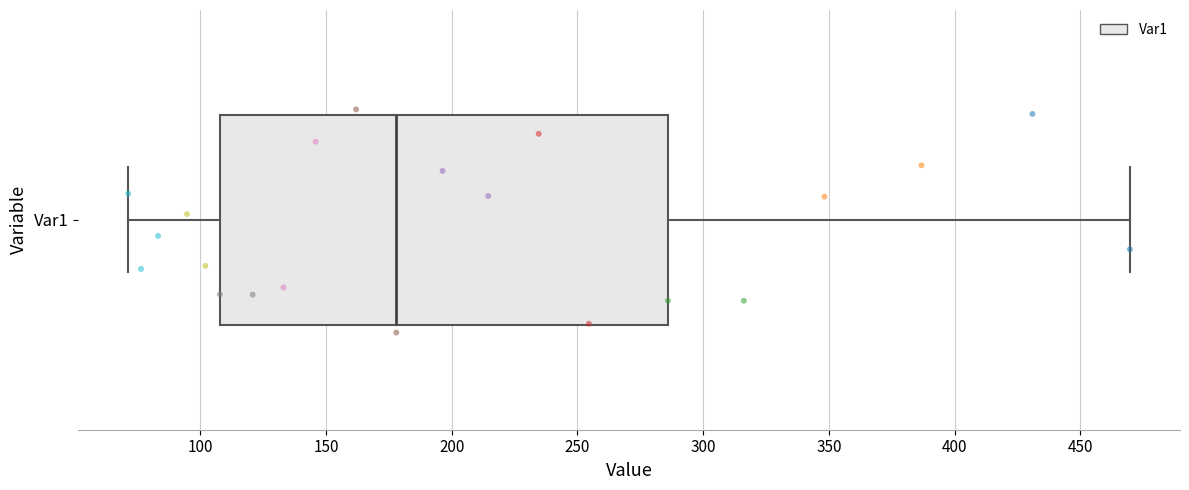

Read this box plot against the x-axis: the position of the median line, the range covered by the box, and the ends of both whiskers. The values are not printed on the chart, so give them approximately, as read against the axis.

median 180, box 110 to 285, whiskers 70 to 470